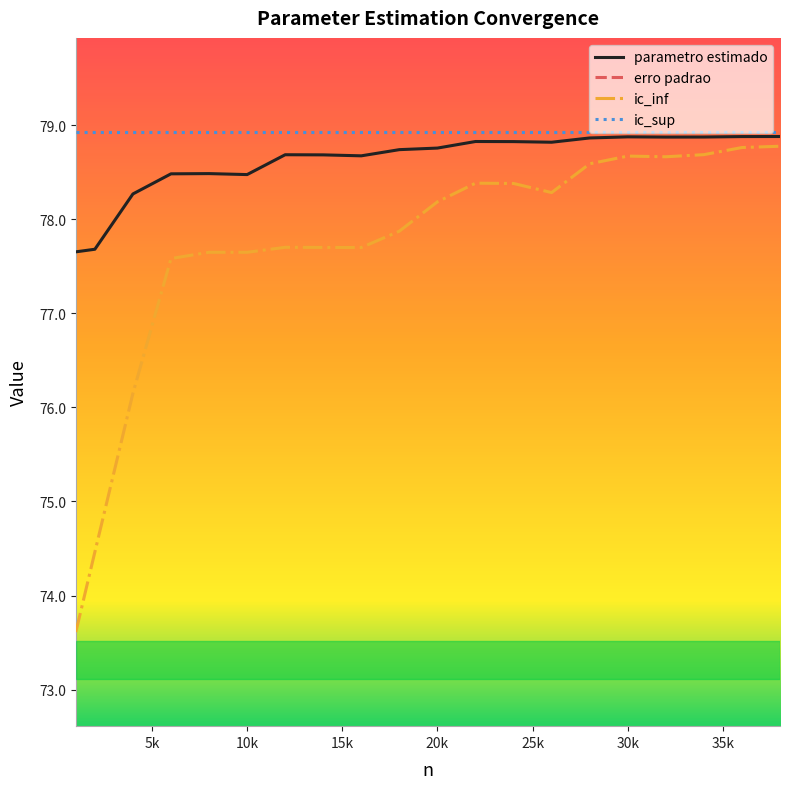

The value of ic_inf at 10k is 77.6. True or false?

True